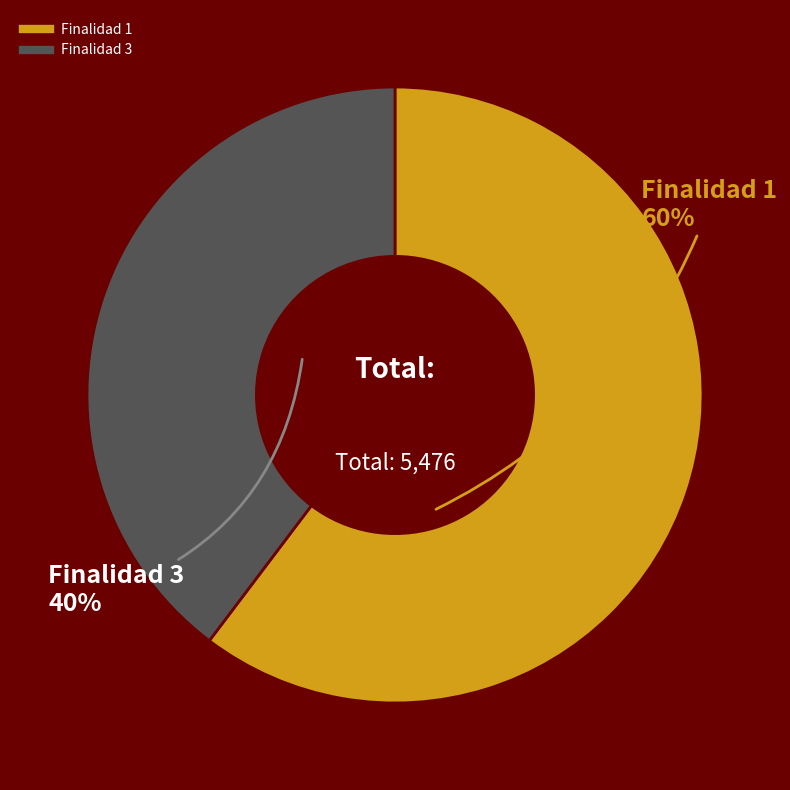

Count the number of slices in the pie.

2